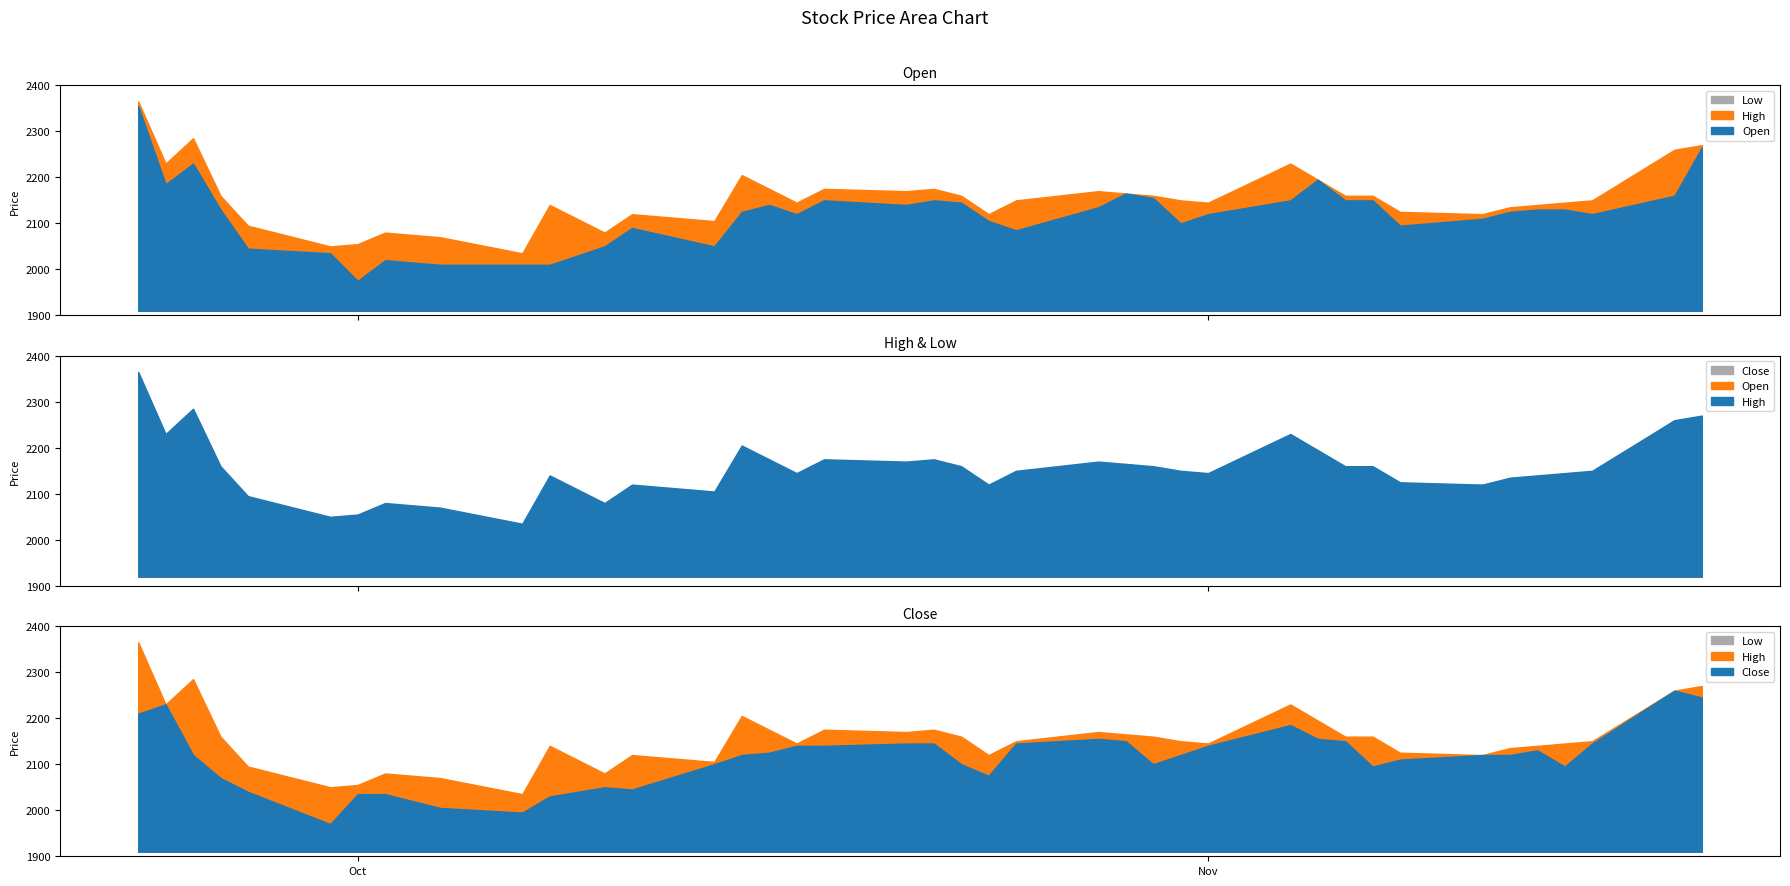

The value of High at 2019-10-29 is 2165. True or false?

True